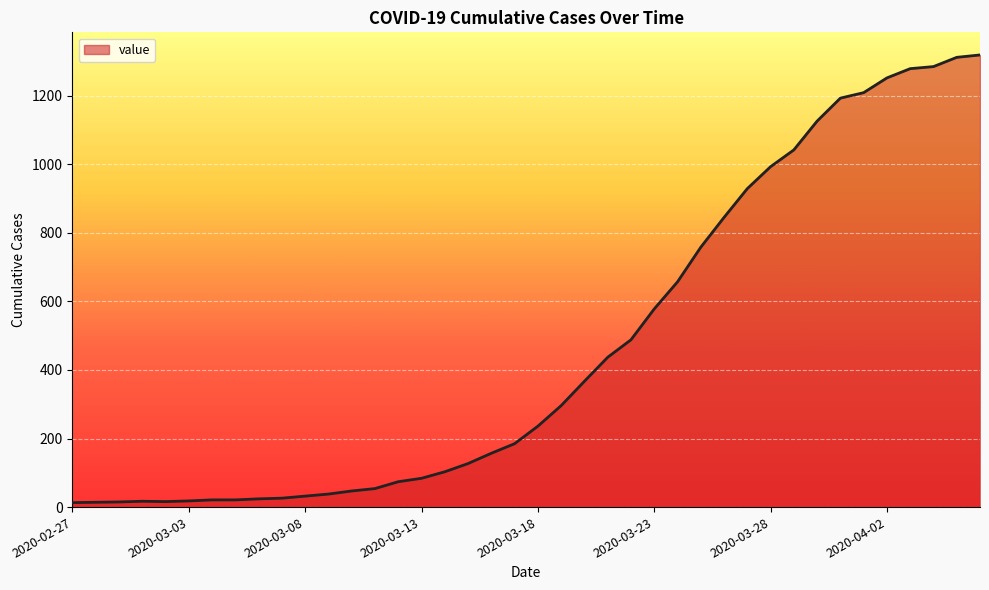

What is the difference between the maximum and minimum values?

1306